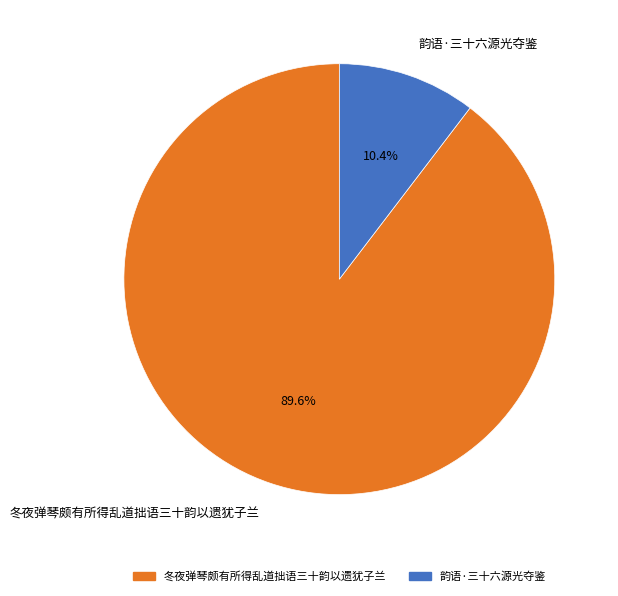

Which has a higher value, 冬夜弹琴颇有所得乱道拙语三十韵以遗犹子兰 or 韵语·三十六源光夺鉴?

冬夜弹琴颇有所得乱道拙语三十韵以遗犹子兰